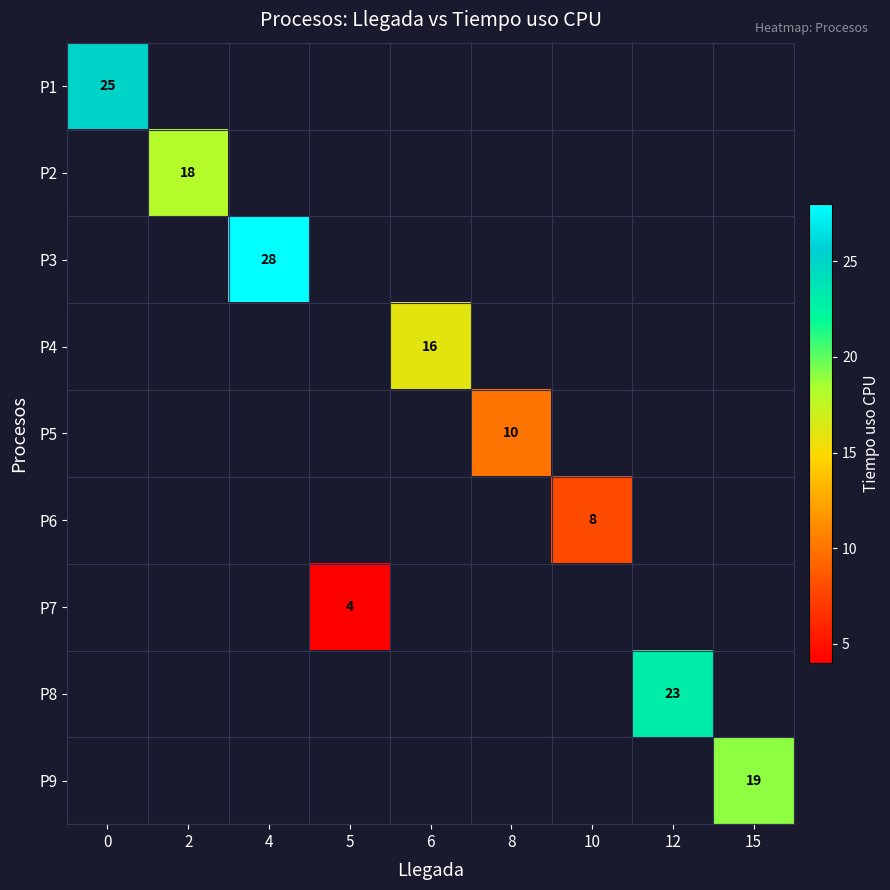

True or false: P4 has a value of 16 at 6.

True